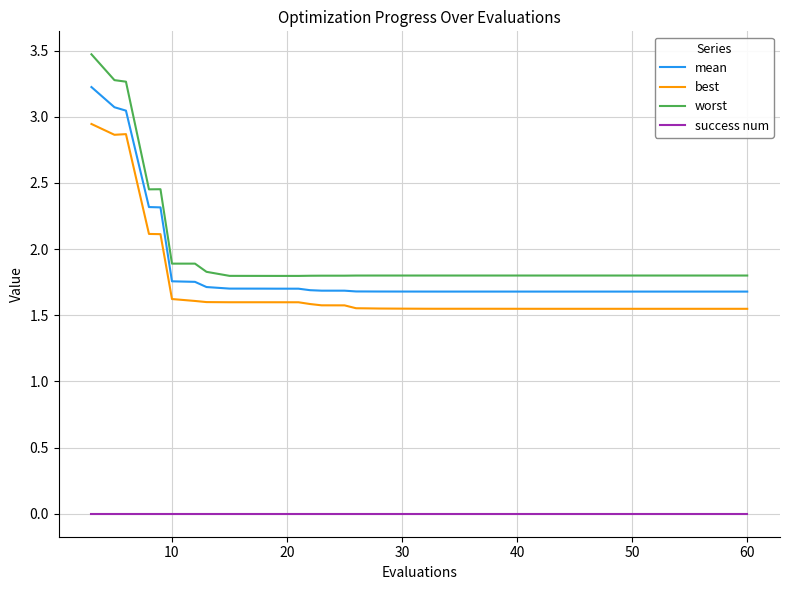

List the series in order of their peak value, highest first.

worst, mean, best, success num